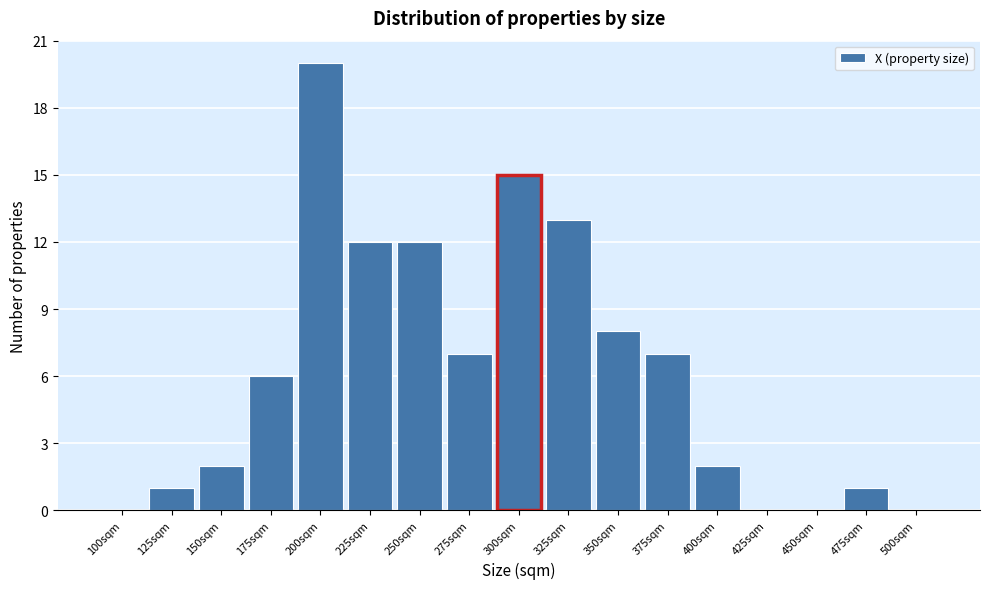

Reading left to right, what are all the values shown in this chart?

100sqm=0	125sqm=1	150sqm=2	175sqm=6	200sqm=20	225sqm=12	250sqm=12	275sqm=7	300sqm=15	325sqm=13	350sqm=8	375sqm=7	400sqm=2	425sqm=0	450sqm=0	475sqm=1	500sqm=0